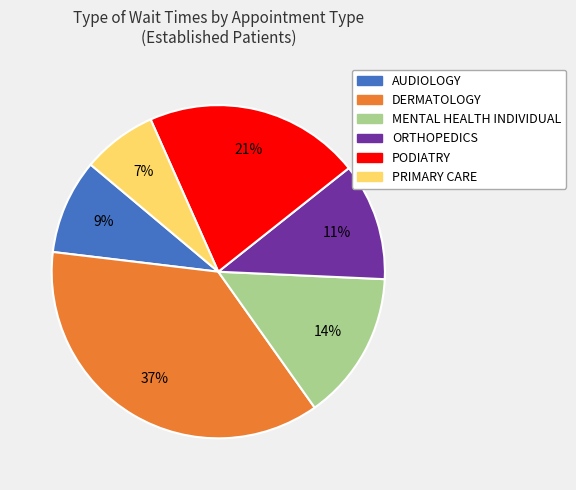

What is the smallest slice in the pie chart?

PRIMARY CARE